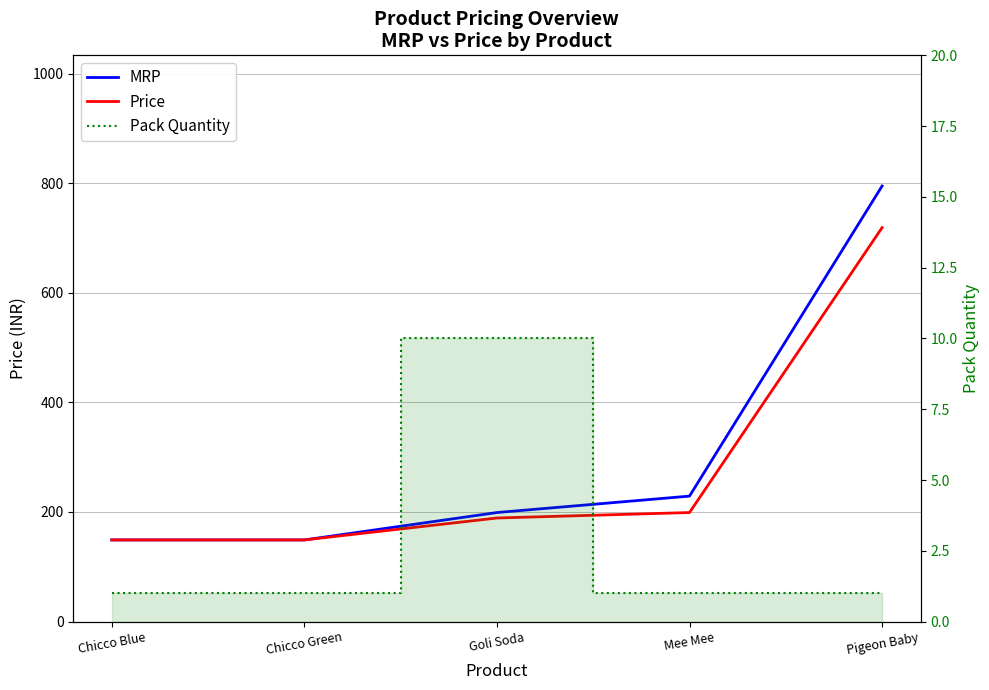

What is the difference between the highest and lowest values at Pigeon Baby?

794.0